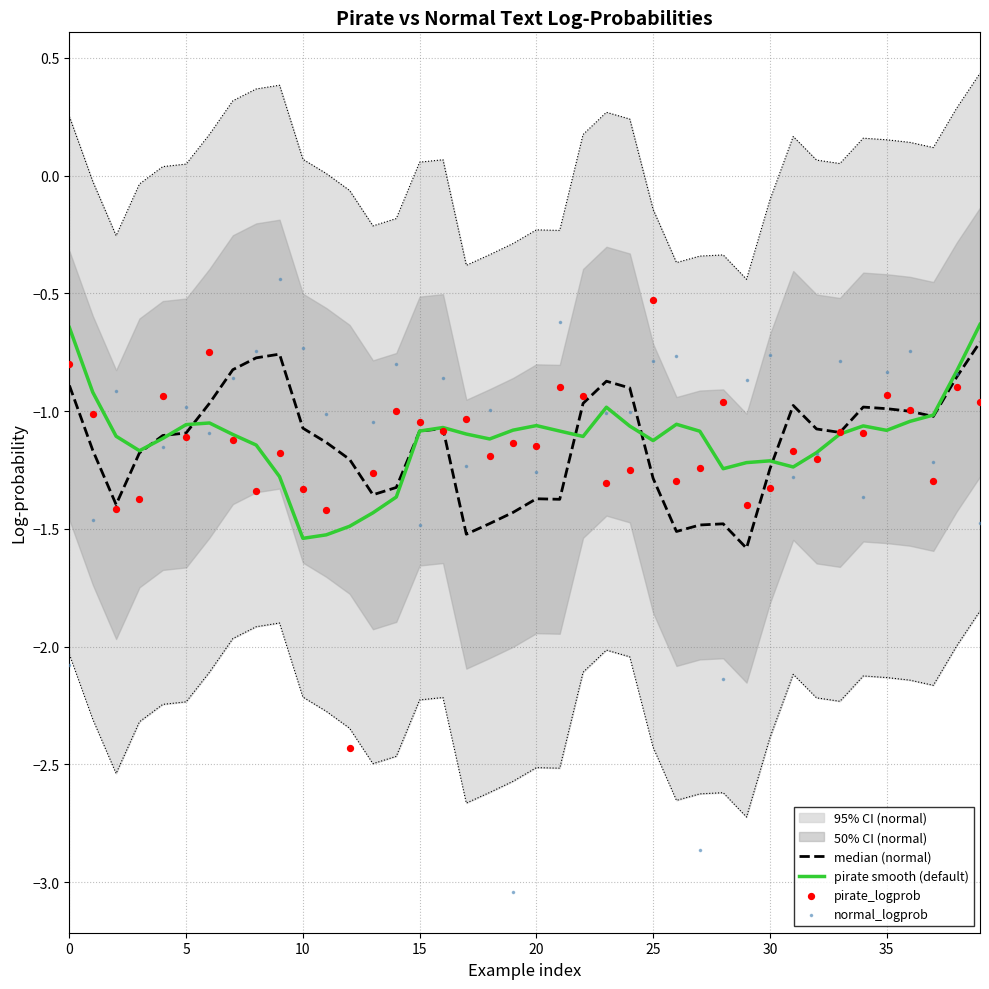

Which series has the largest Y range (max minus min)?

normal_logprob